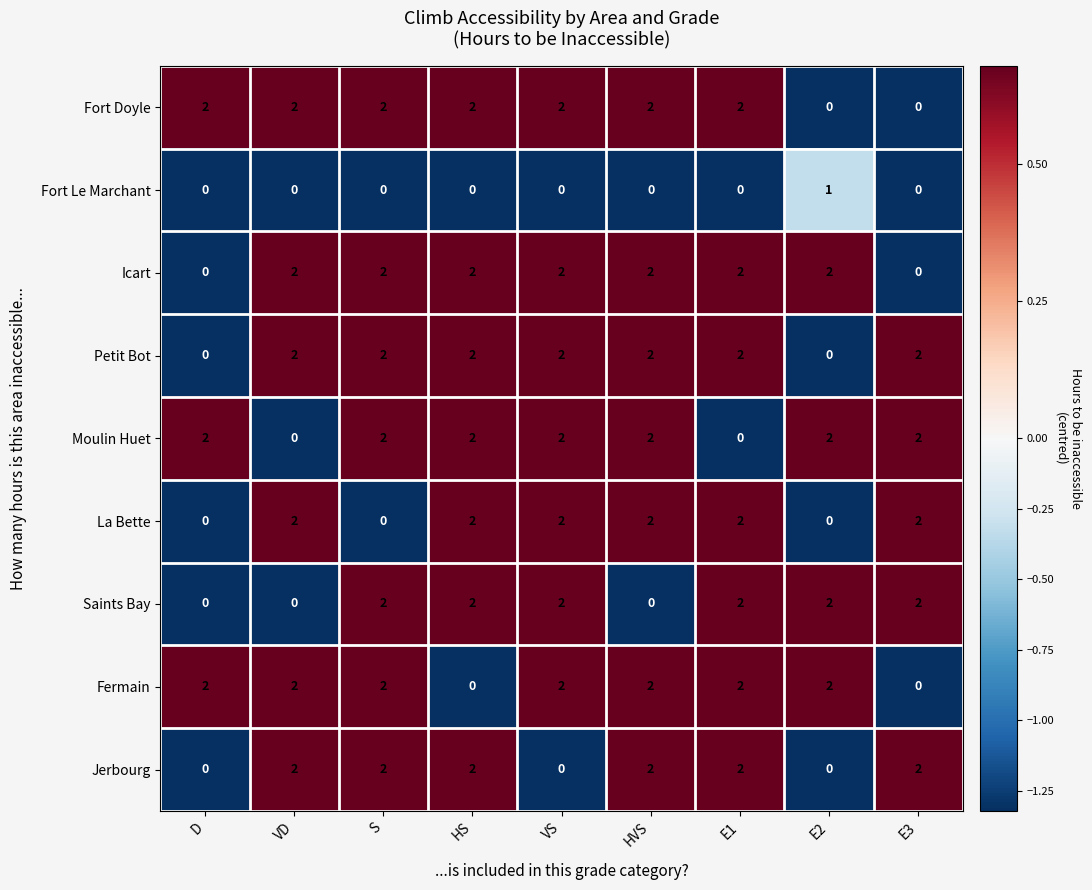

How many Fermain values are between 2 and 3?

7